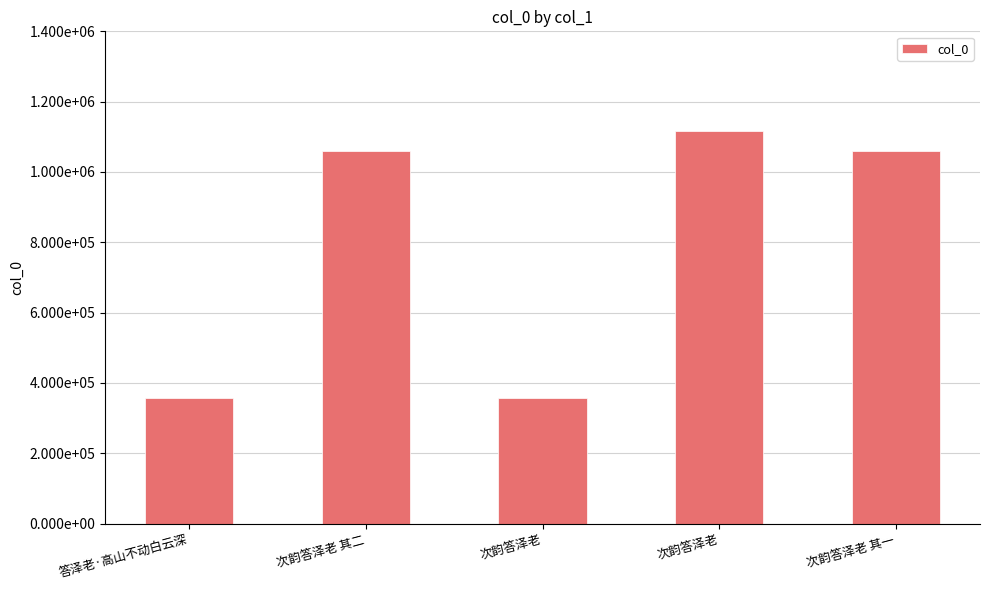

True or false: the data shows 621999 at 次韵答泽老.

False